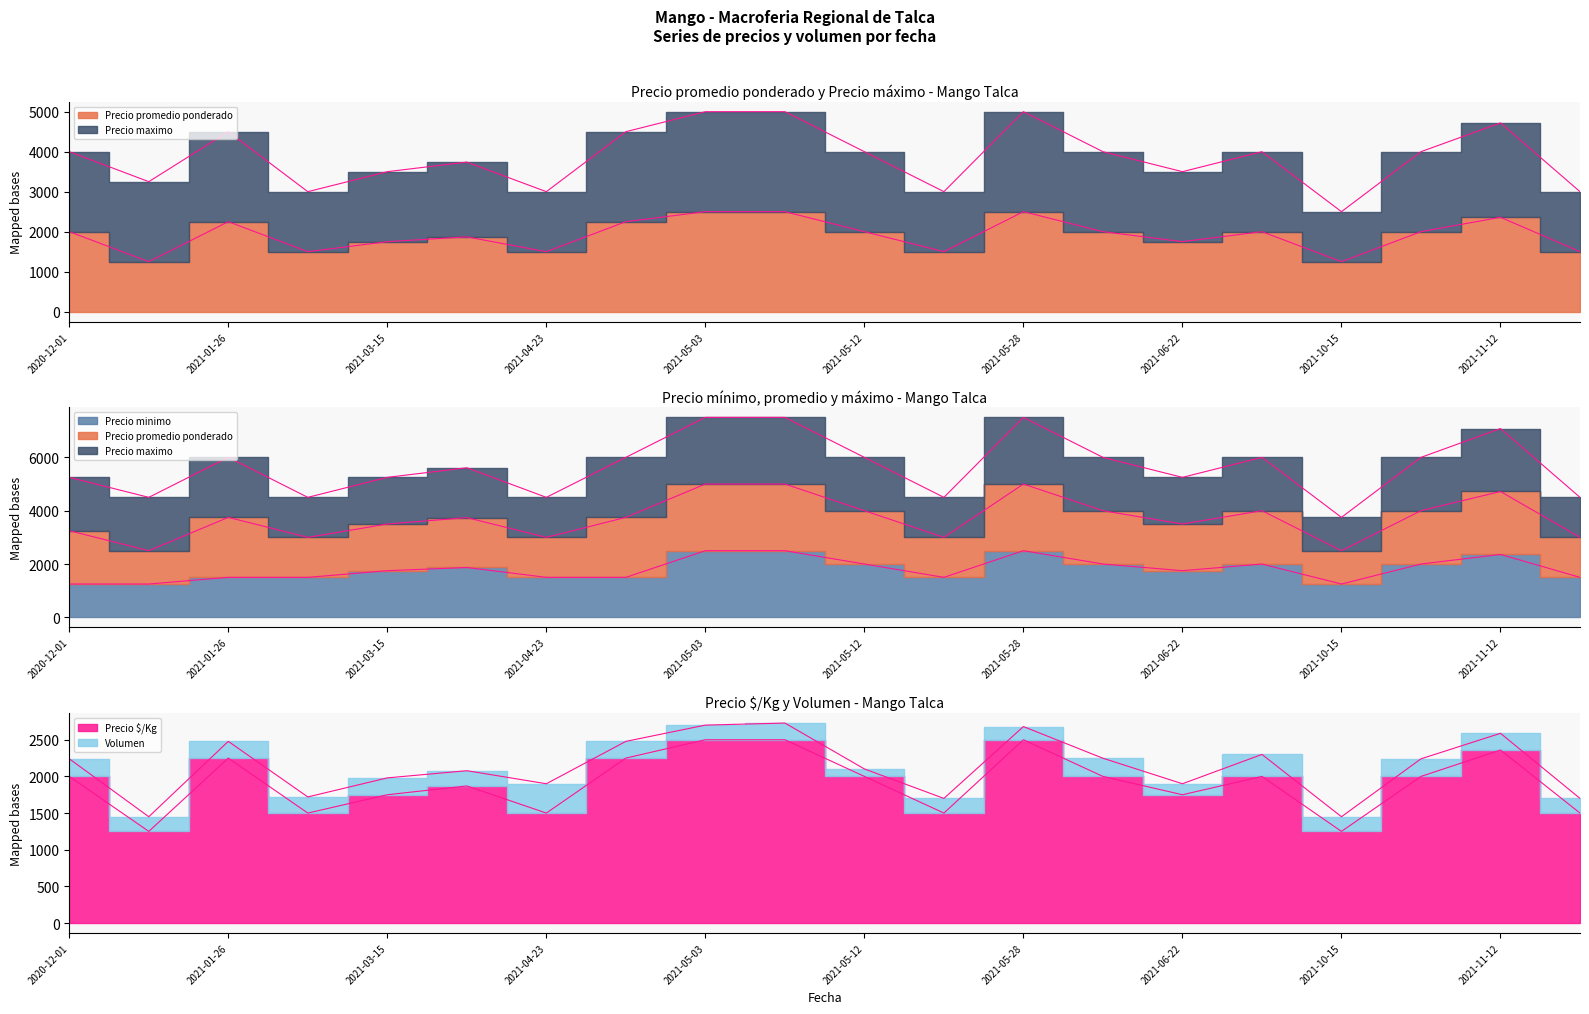

What is the sum of the Precio minimo values at 2021-02-10 and 2020-12-29?

2750